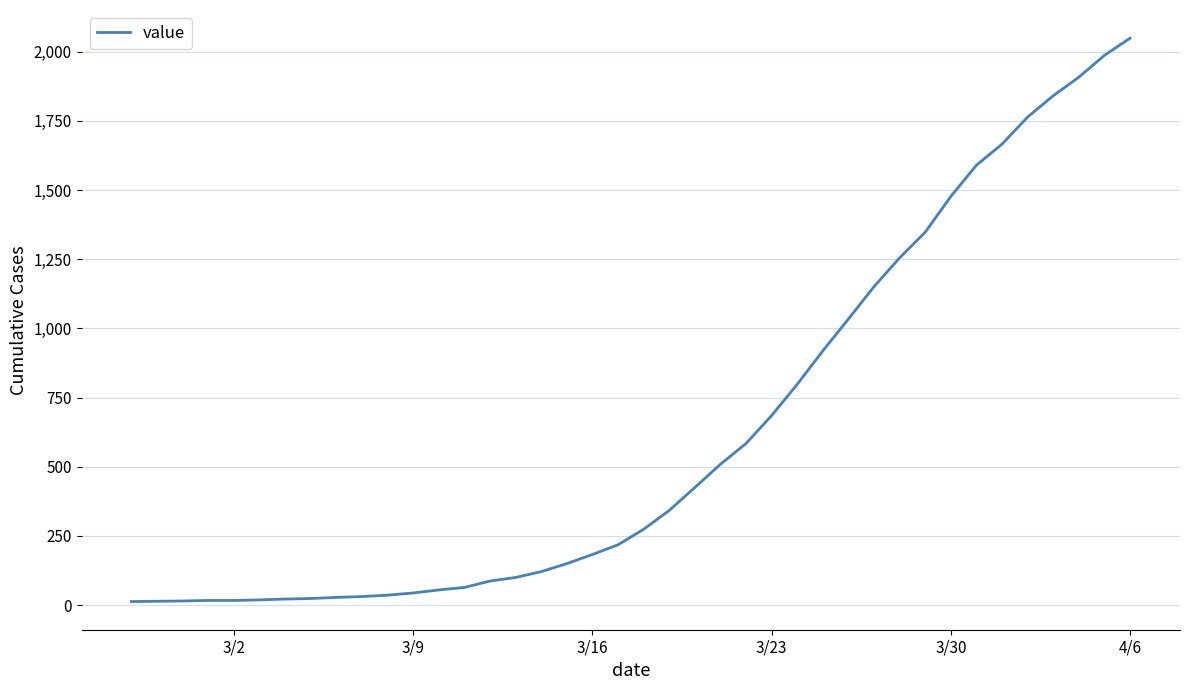

What is the greatest value displayed?

2049